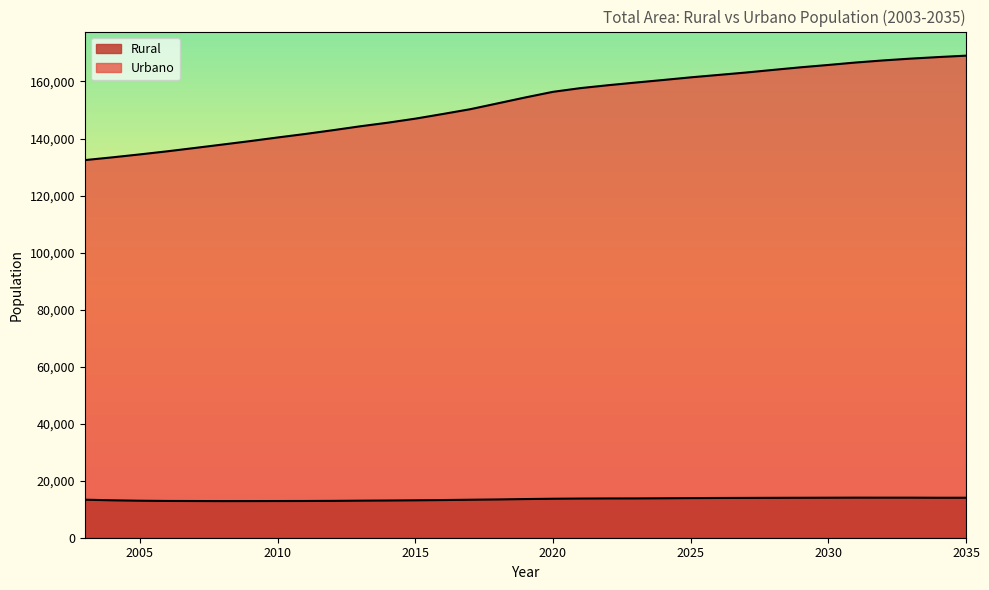

Between 2027 and 2004, which is larger?

2027